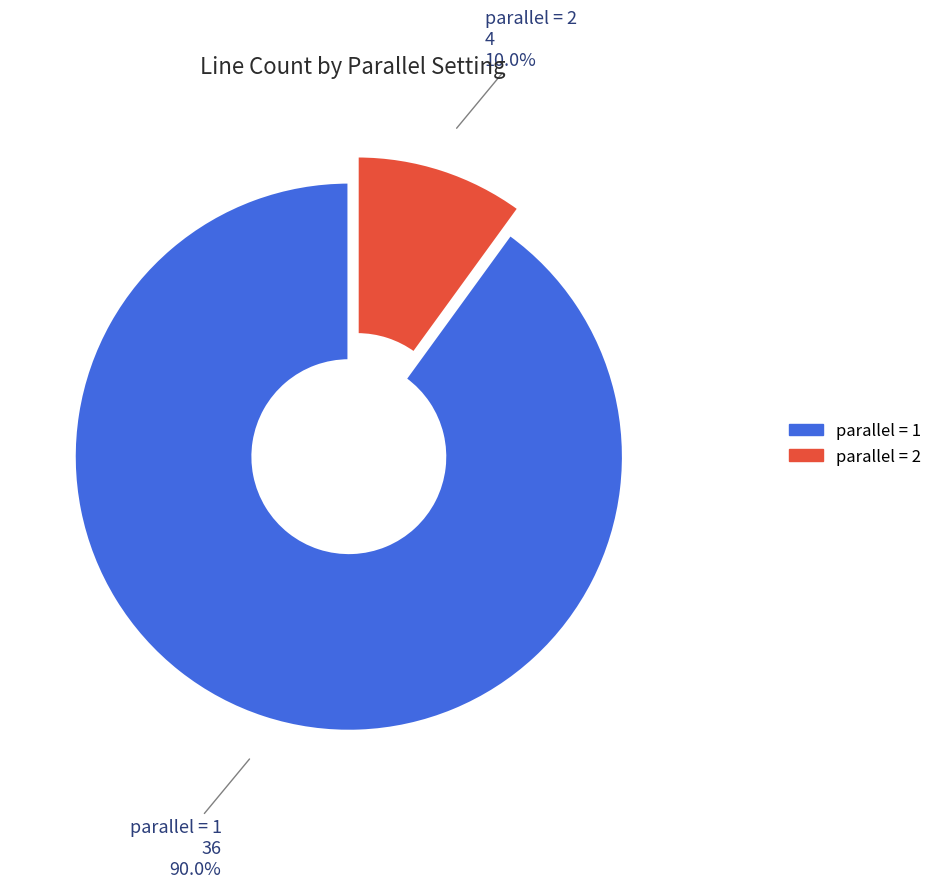

Is there any slice that represents more than half of the pie?

Yes